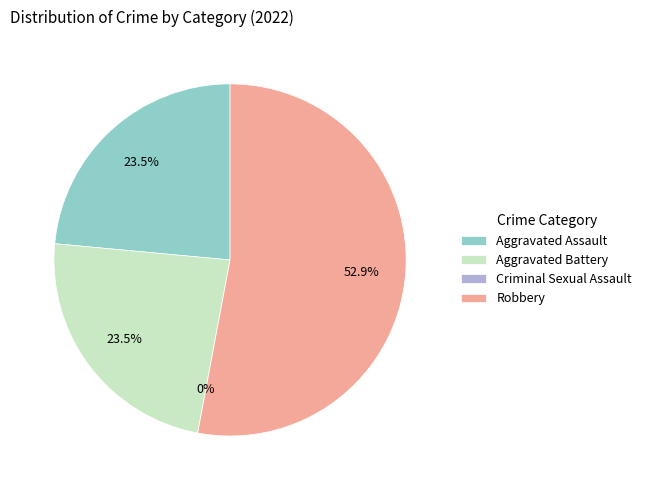

To the nearest percent, what is the combined percentage of Aggravated Assault and Criminal Sexual Assault?

24%